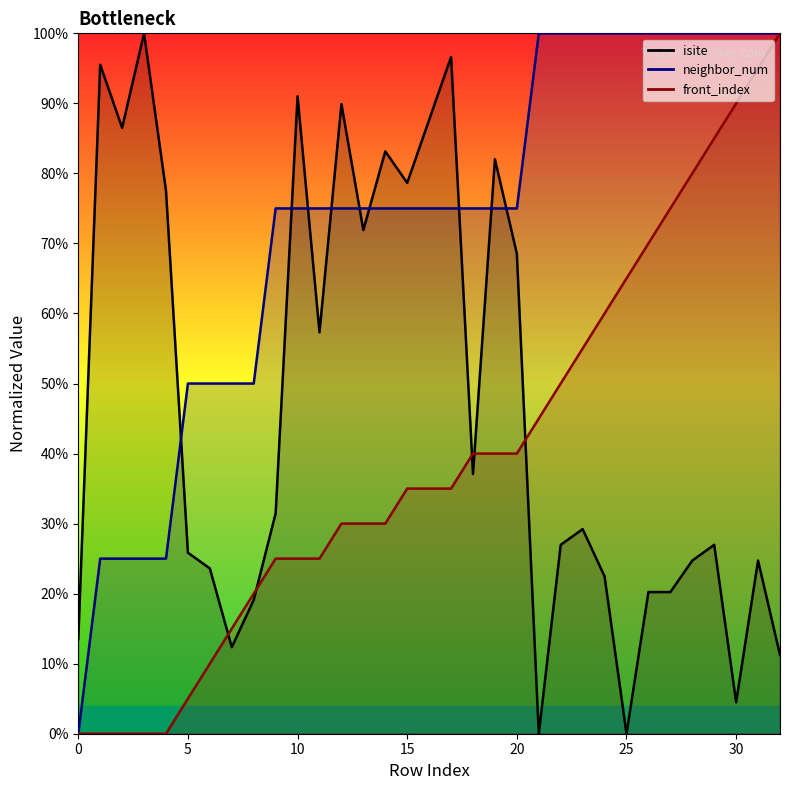

What is the total value across all series at 8?

89.1